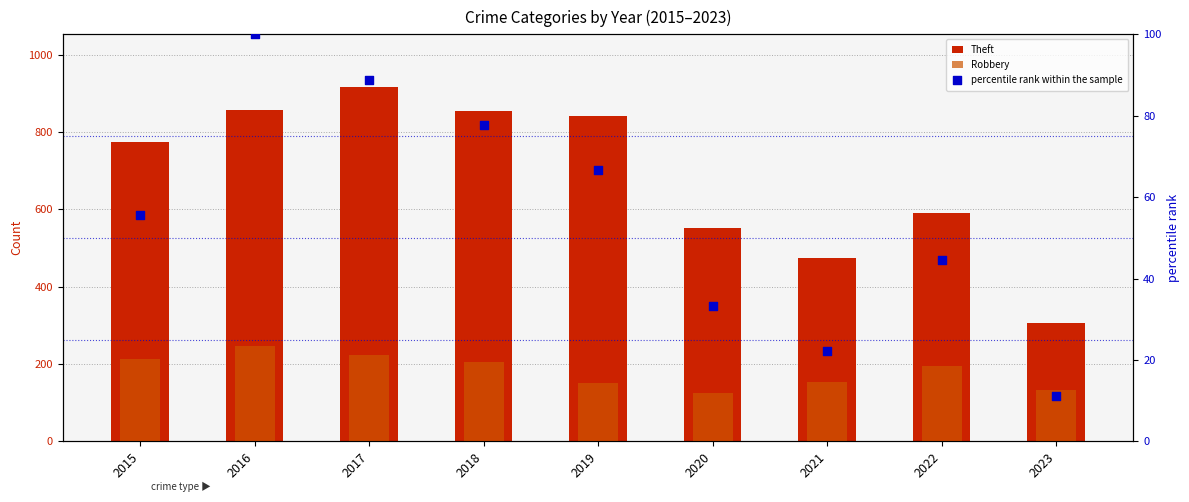

Which series has the largest total across all categories?

Theft